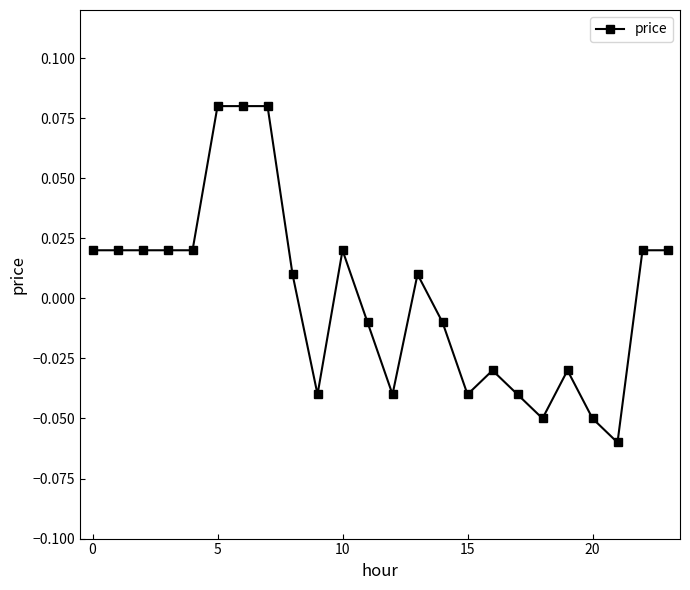

True or false: the data has more than 0 interior local peaks.

True